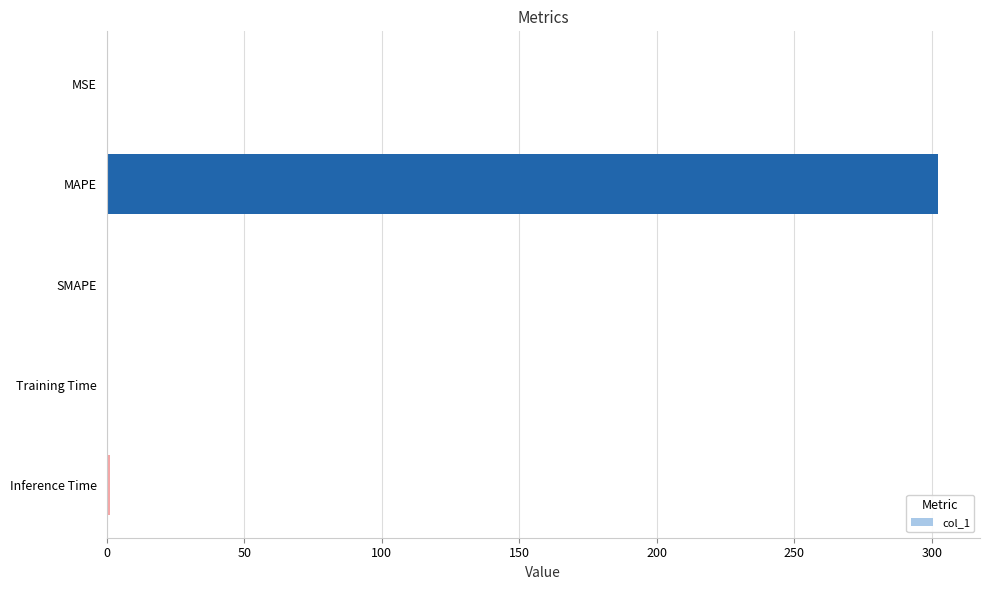

What is the maximum value shown in the chart?

302.3